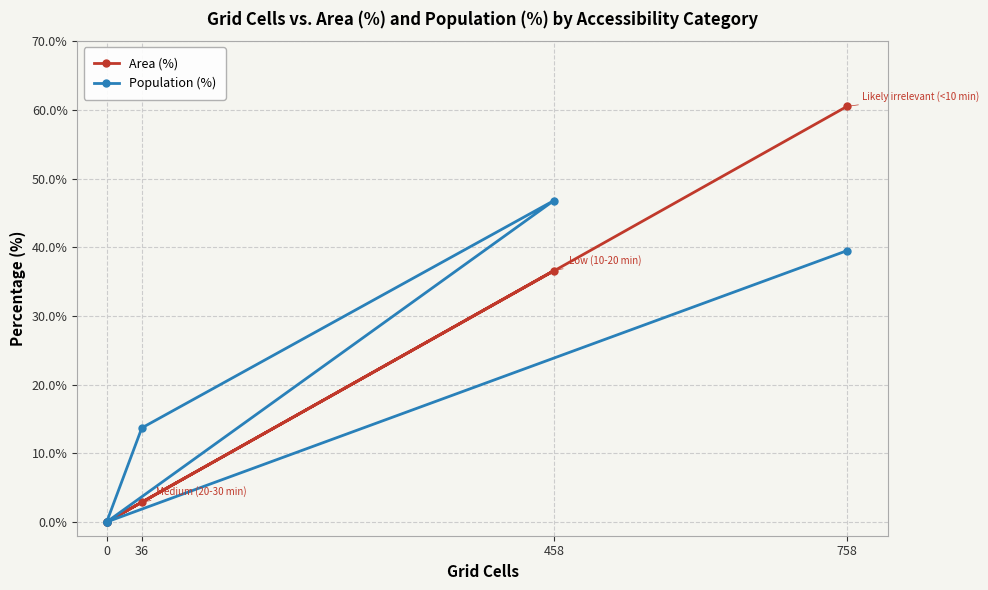

How many distinct data groups are displayed?

2